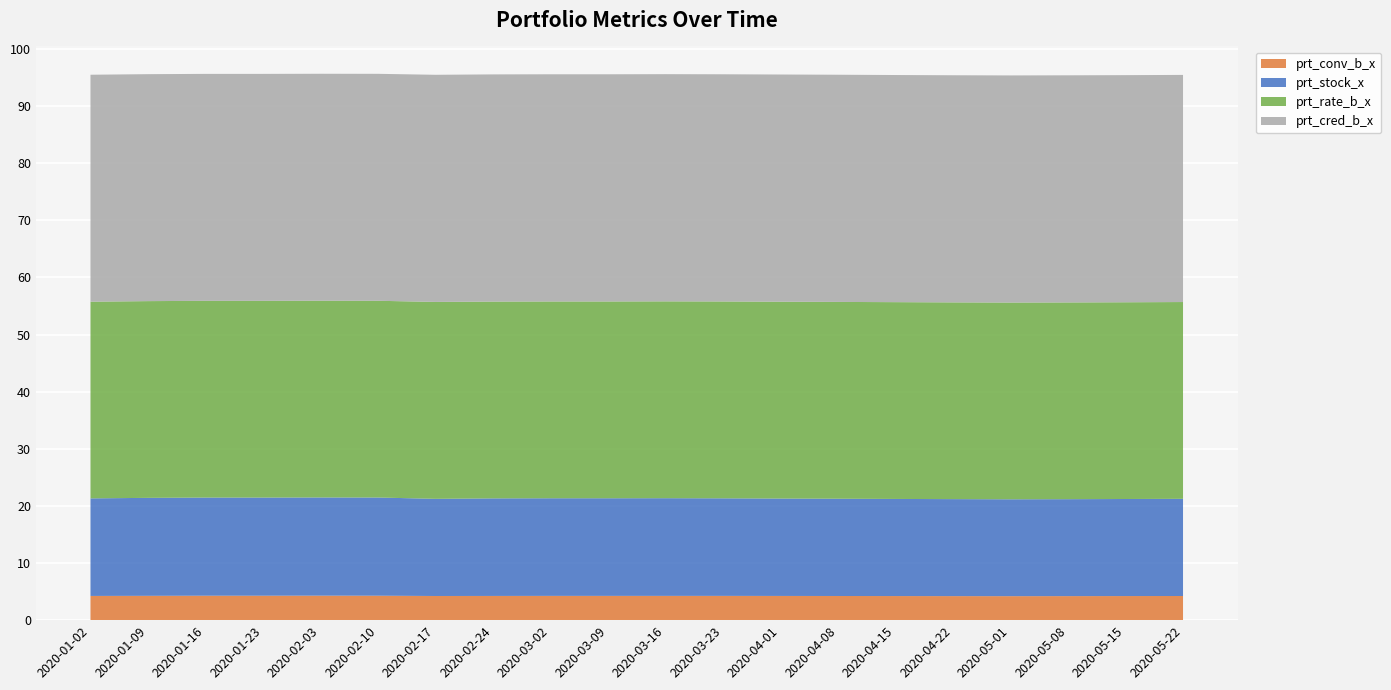

Reading left to right, list all the values displayed in this chart.

prt_conv_b_x: 2020-01-02=4.2	2020-01-09=4.3	2020-01-16=4.3	2020-01-23=4.3	2020-02-03=4.3	2020-02-10=4.3	2020-02-17=4.2	2020-02-24=4.2	2020-03-02=4.2	2020-03-09=4.2	2020-03-16=4.2	2020-03-23=4.2	2020-04-01=4.2	2020-04-08=4.2	2020-04-15=4.2	2020-04-22=4.2	2020-05-01=4.2	2020-05-08=4.2	2020-05-15=4.2	2020-05-22=4.2
prt_stock_x: 2020-01-02=17.1	2020-01-09=17.1	2020-01-16=17.2	2020-01-23=17.2	2020-02-03=17.2	2020-02-10=17.2	2020-02-17=17.0	2020-02-24=17.1	2020-03-02=17.1	2020-03-09=17.1	2020-03-16=17.1	2020-03-23=17.1	2020-04-01=17.1	2020-04-08=17.0	2020-04-15=17.0	2020-04-22=17.0	2020-05-01=17.0	2020-05-08=17.0	2020-05-15=17.0	2020-05-22=17.0
prt_rate_b_x: 2020-01-02=34.4	2020-01-09=34.4	2020-01-16=34.4	2020-01-23=34.4	2020-02-03=34.4	2020-02-10=34.4	2020-02-17=34.5	2020-02-24=34.5	2020-03-02=34.5	2020-03-09=34.5	2020-03-16=34.5	2020-03-23=34.5	2020-04-01=34.5	2020-04-08=34.5	2020-04-15=34.5	2020-04-22=34.4	2020-05-01=34.4	2020-05-08=34.4	2020-05-15=34.4	2020-05-22=34.5
prt_cred_b_x: 2020-01-02=39.7	2020-01-09=39.7	2020-01-16=39.7	2020-01-23=39.7	2020-02-03=39.7	2020-02-10=39.7	2020-02-17=39.8	2020-02-24=39.8	2020-03-02=39.8	2020-03-09=39.8	2020-03-16=39.8	2020-03-23=39.8	2020-04-01=39.8	2020-04-08=39.8	2020-04-15=39.8	2020-04-22=39.8	2020-05-01=39.8	2020-05-08=39.8	2020-05-15=39.8	2020-05-22=39.8